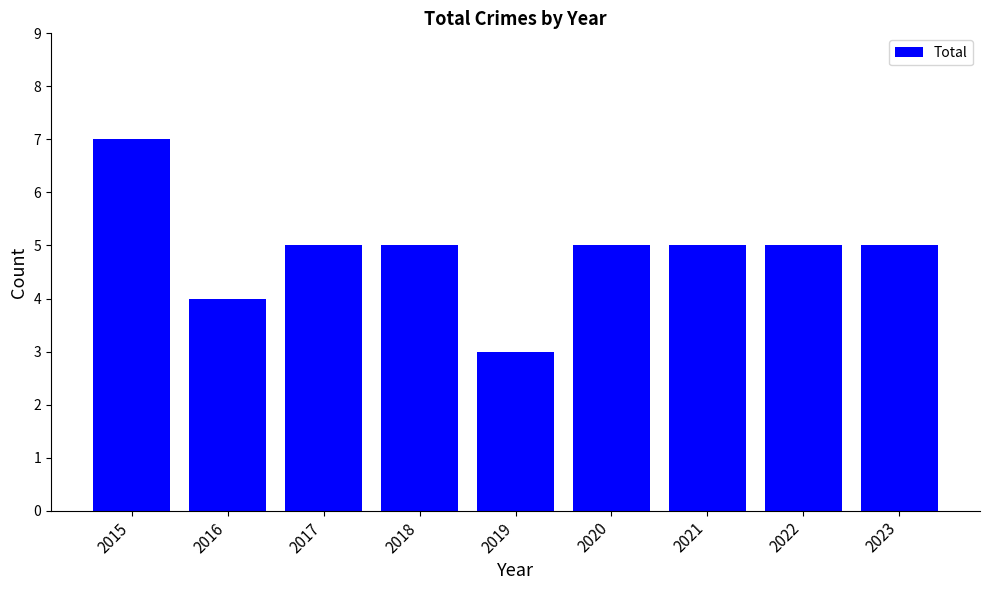

The value at 2016 is 7. True or false?

False